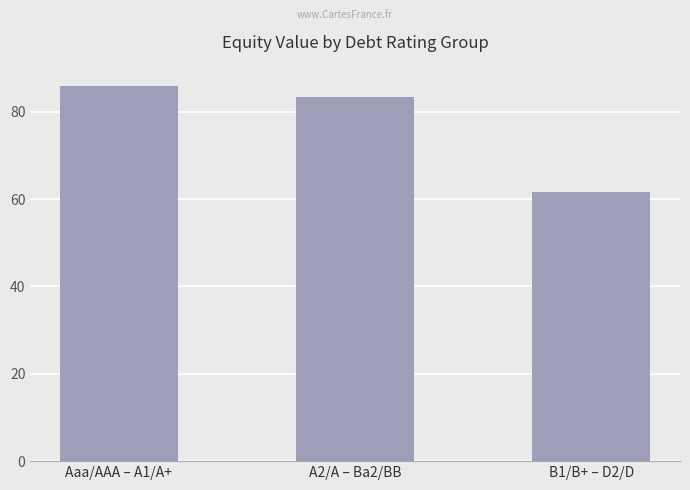

What is the sum of the values at B1/B+ – D2/D and A2/A – Ba2/BB?

145.1